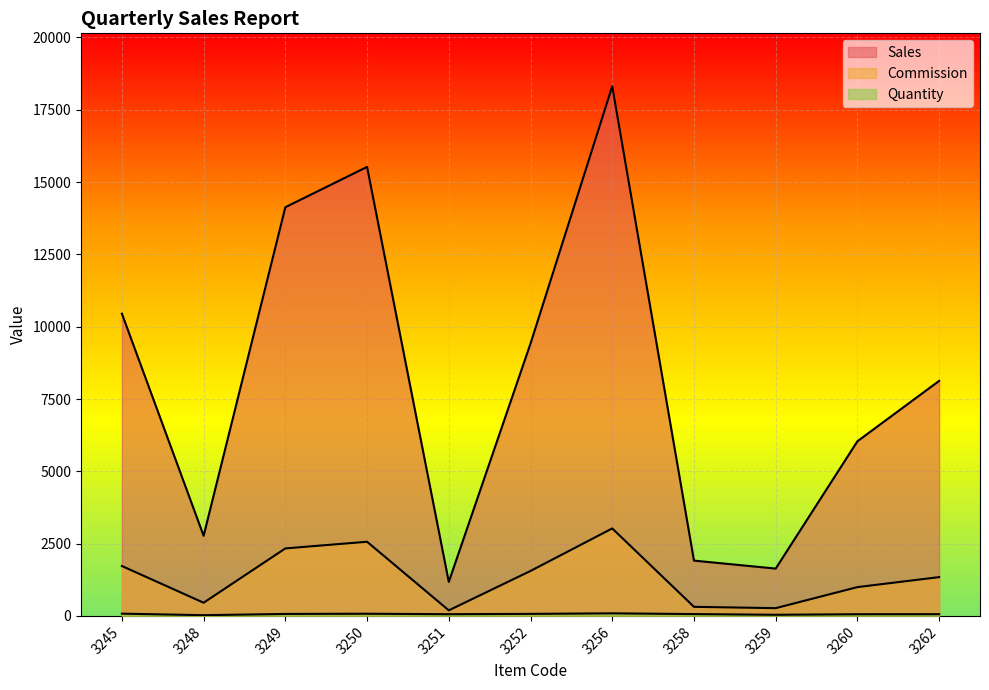

Which series has the largest range (max minus min)?

Sales